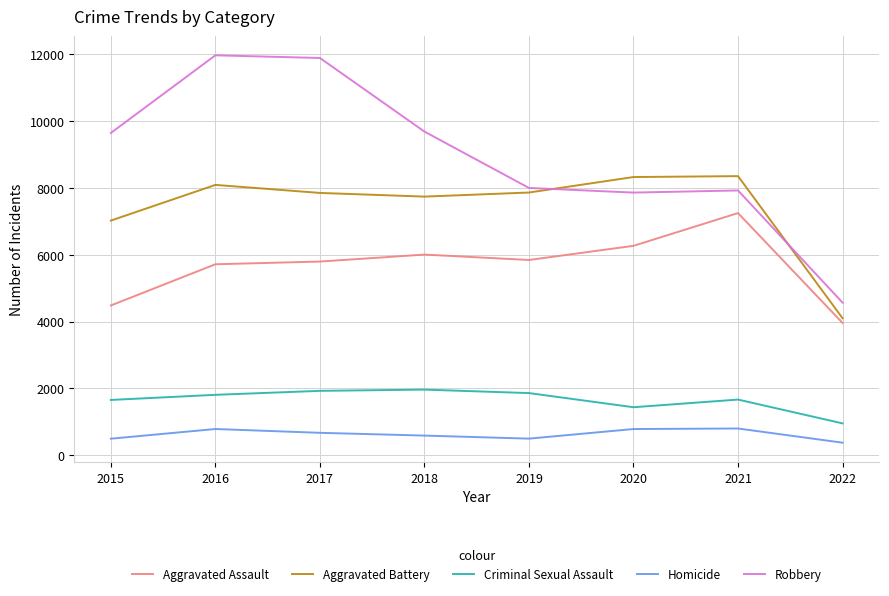

Rank the series by their maximum value, from lowest to highest.

Homicide, Criminal Sexual Assault, Aggravated Assault, Aggravated Battery, Robbery